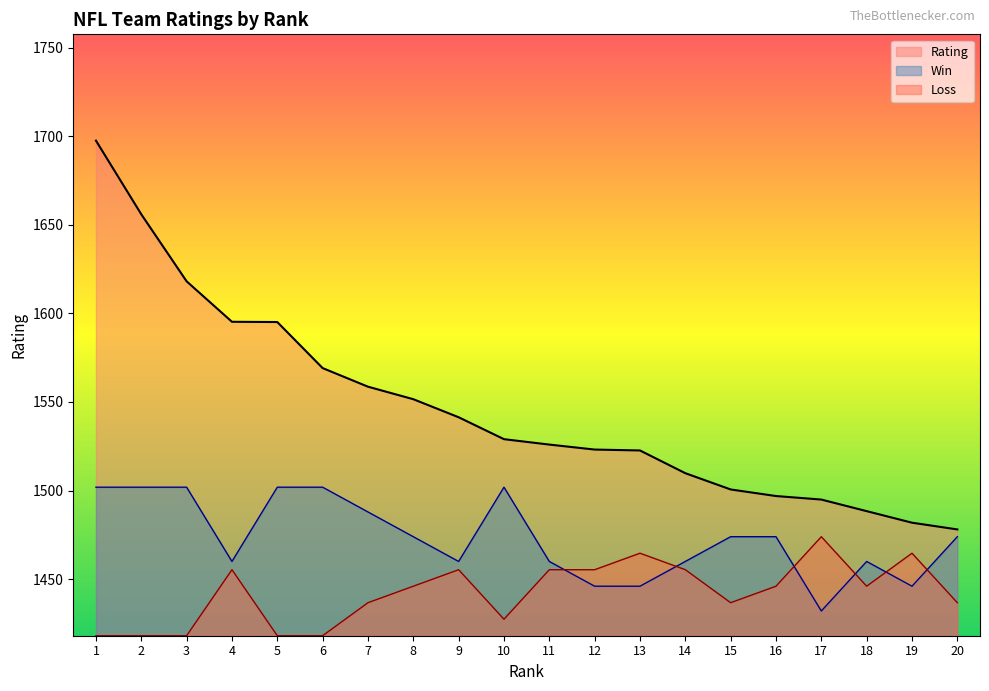

At 14, list the series in order from smallest to largest.

Loss, Win, Rating